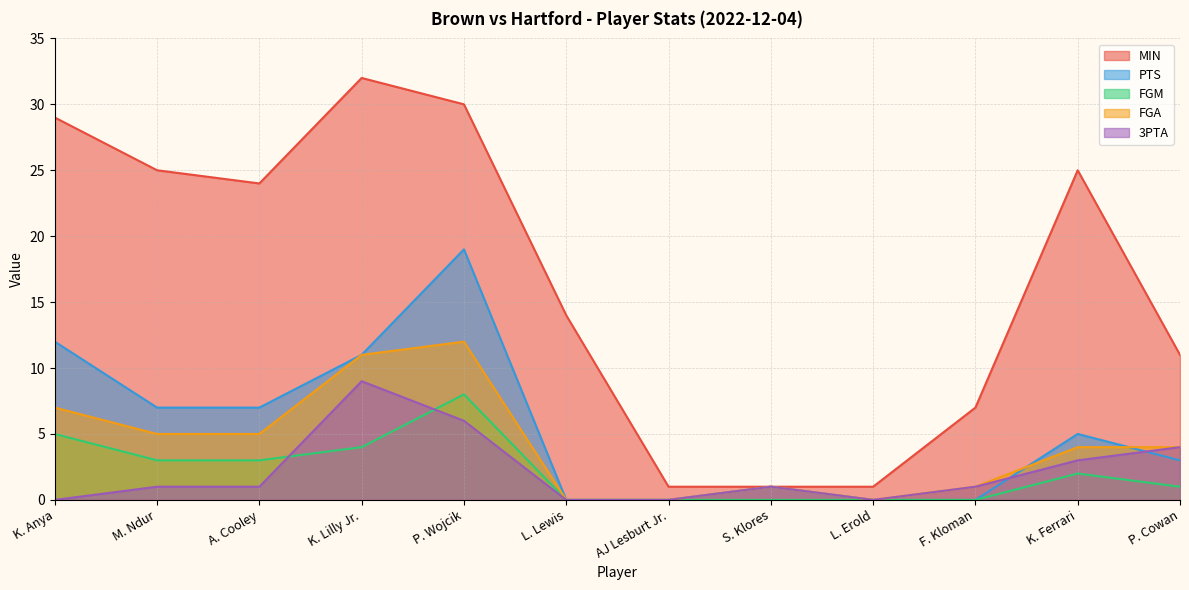

True or false: PTS has a value of 7 at P. Wojcik.

False